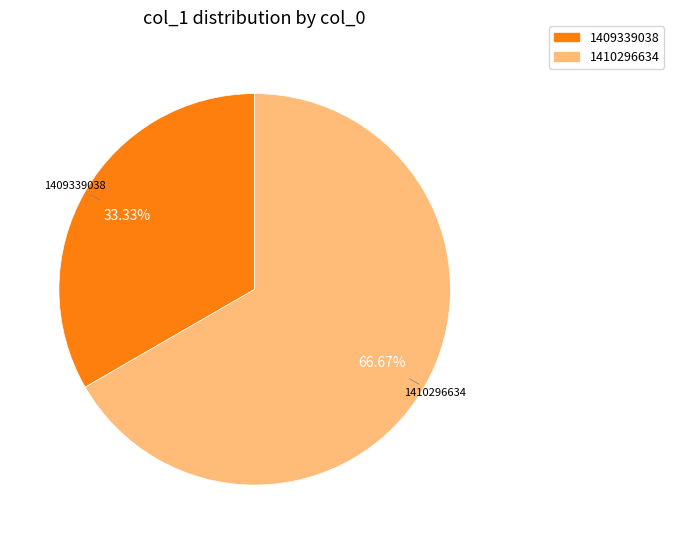

Does any single category account for the majority?

Yes